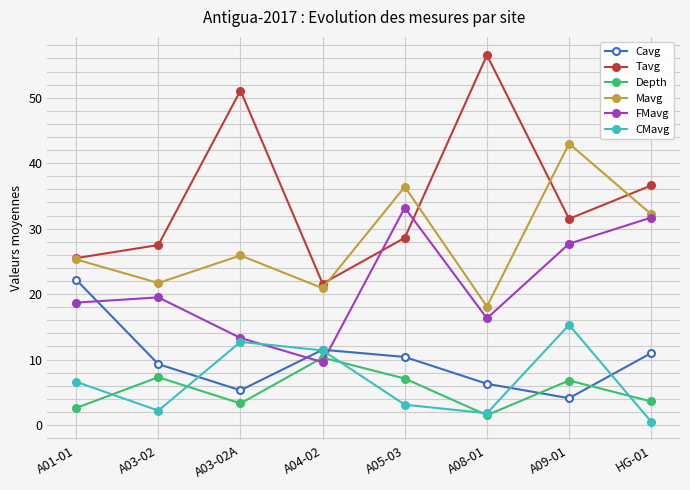

In Tavg, how many points are lower than both neighbors (excluding endpoints)?

2